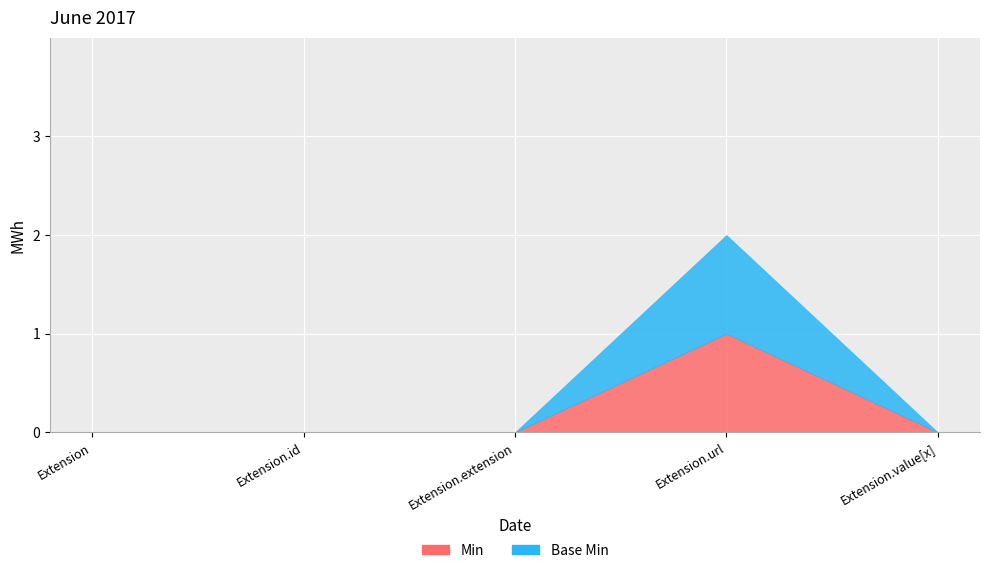

Rank the series by their maximum value, from lowest to highest.

Min, Base Min